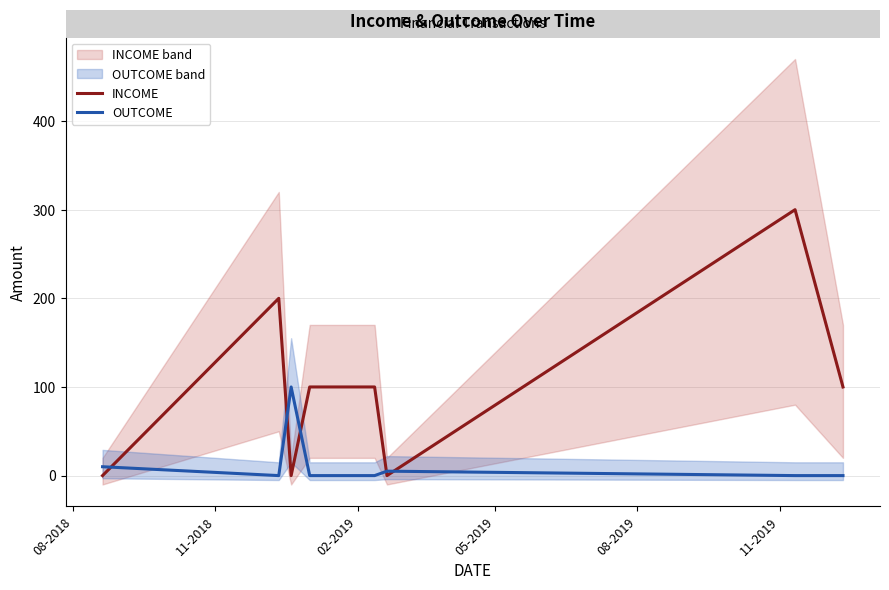

What are all the series names shown in the legend?

INCOME, OUTCOME